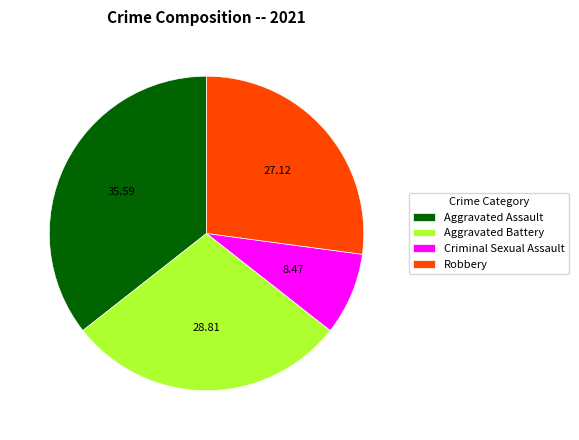

Between Aggravated Battery and Robbery, which is larger?

Aggravated Battery